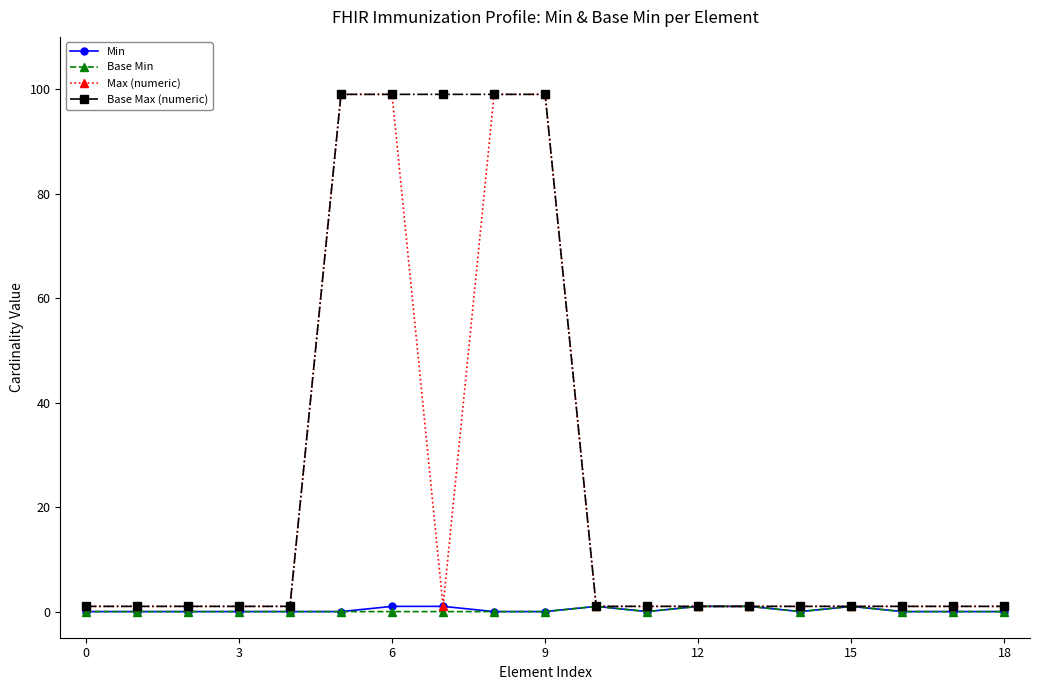

What is the difference between the maximum and minimum values in the Base Min series?

1